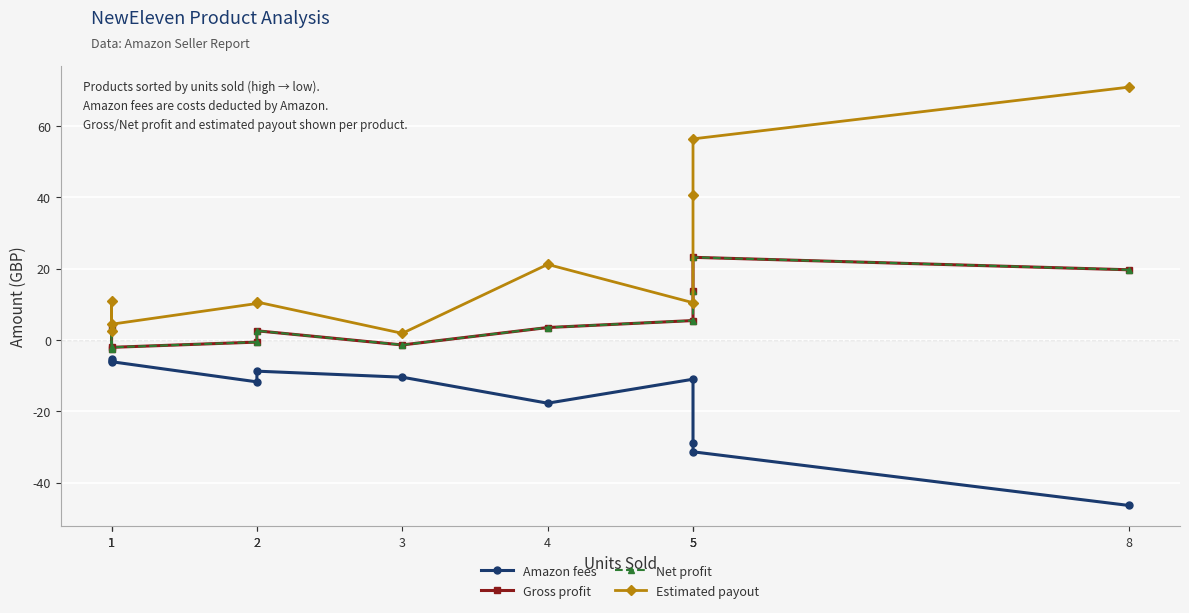

How many values in the Amazon fees series exceed -11?

5